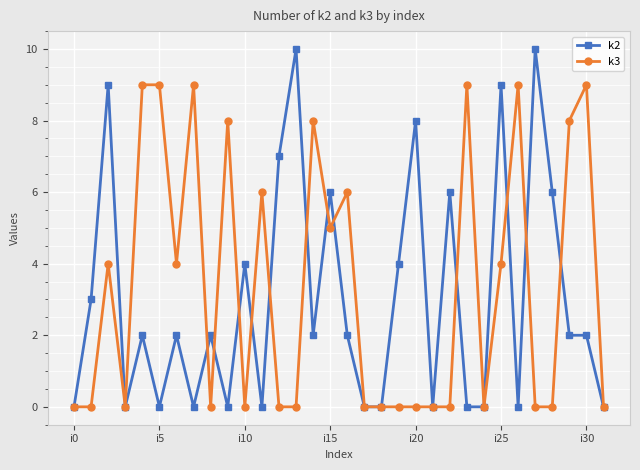

Reading right to left, what are all the values shown in this chart?

k2: 0	2	2	6	10	0	9	0	0	6	0	8	4	0	0	2	6	2	10	7	0	4	0	2	0	2	0	2	0	9	3	0
k3: 0	9	8	0	0	9	4	0	9	0	0	0	0	0	0	6	5	8	0	0	6	0	8	0	9	4	9	9	0	4	0	0